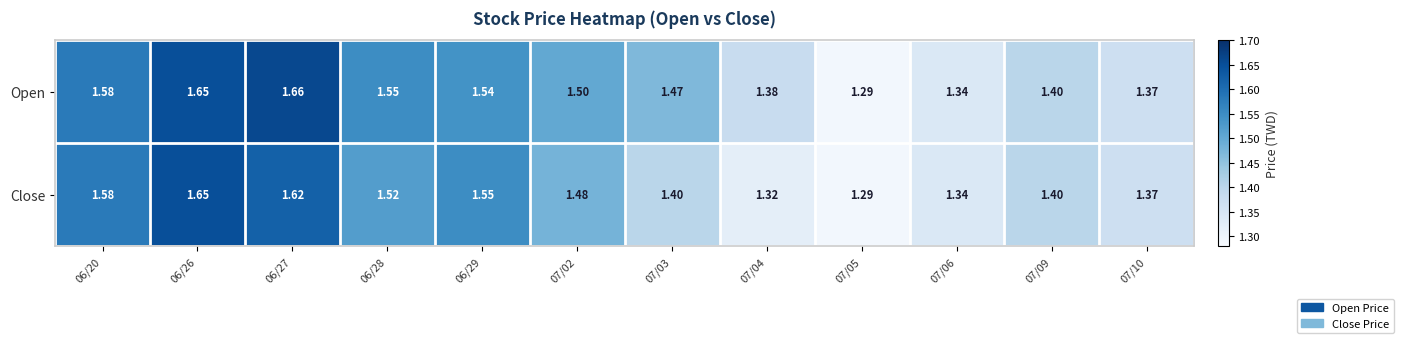

Rank the series by their maximum value, from lowest to highest.

Close, Open